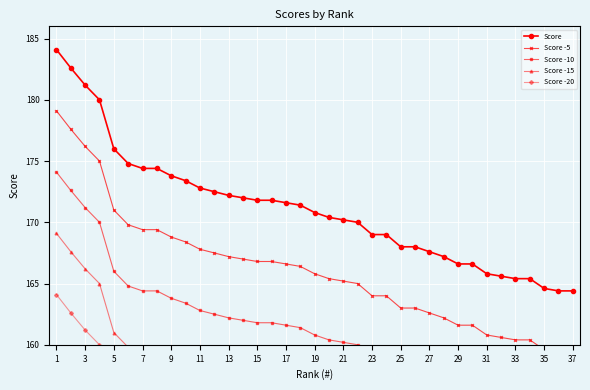

What is the lowest value of the Score series?

164.4